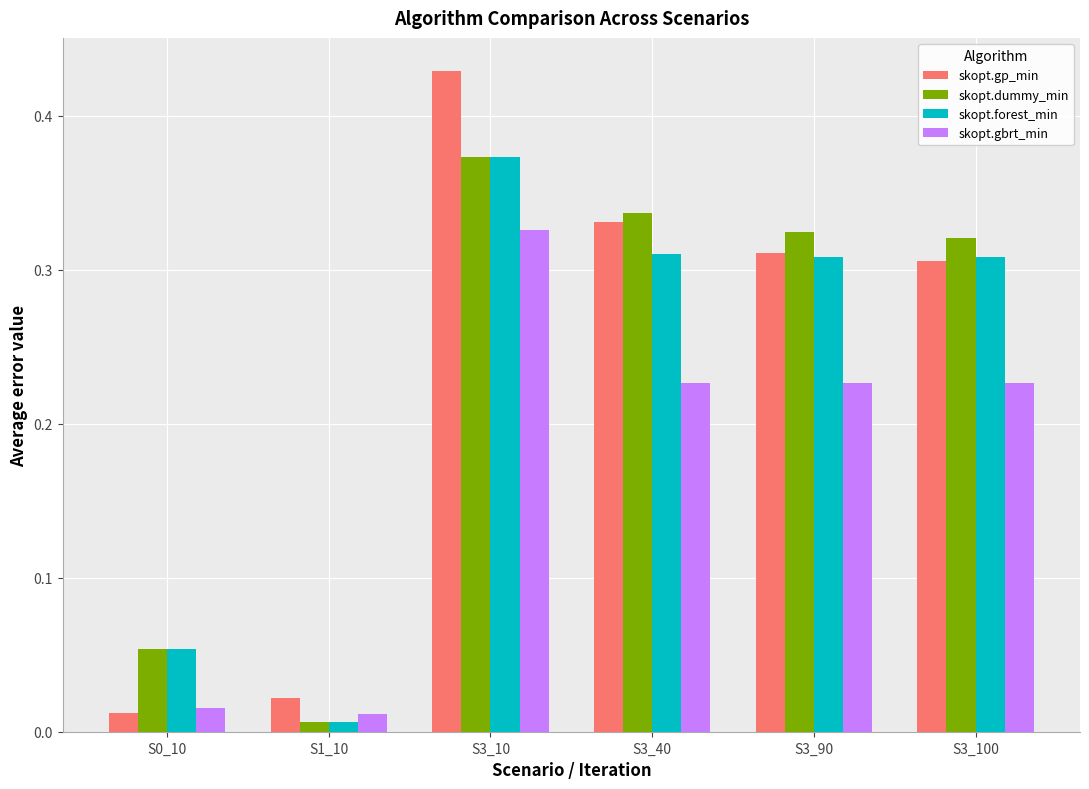

Where is skopt.forest_min nearest to the value 0?

S1_10